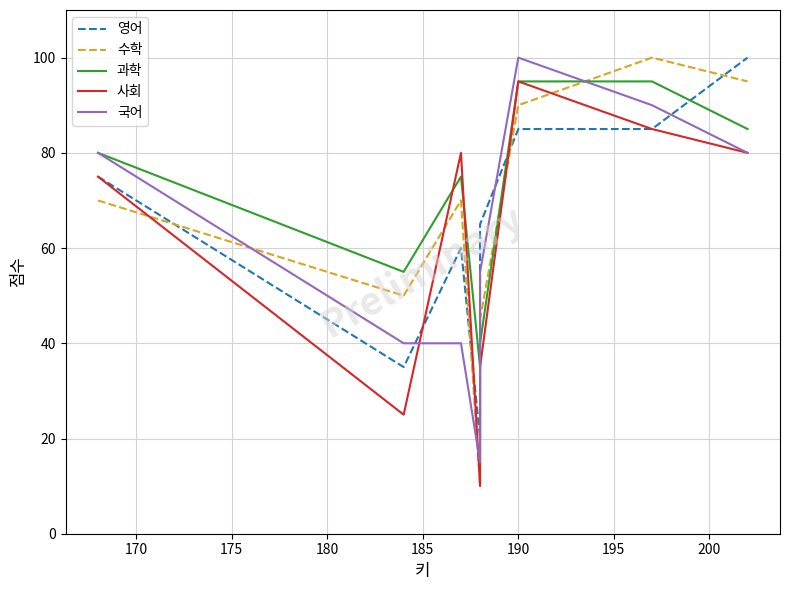

True or false: 국어 has more than 1 points higher than both neighbors.

False